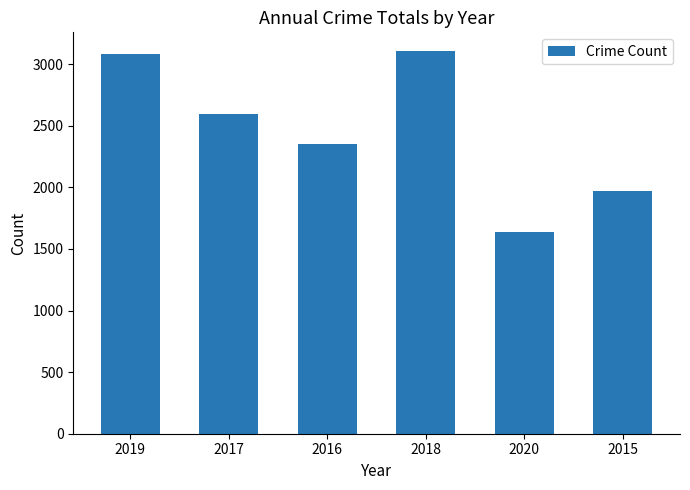

The chart shows a value of 2352 at 2016. True or false?

True